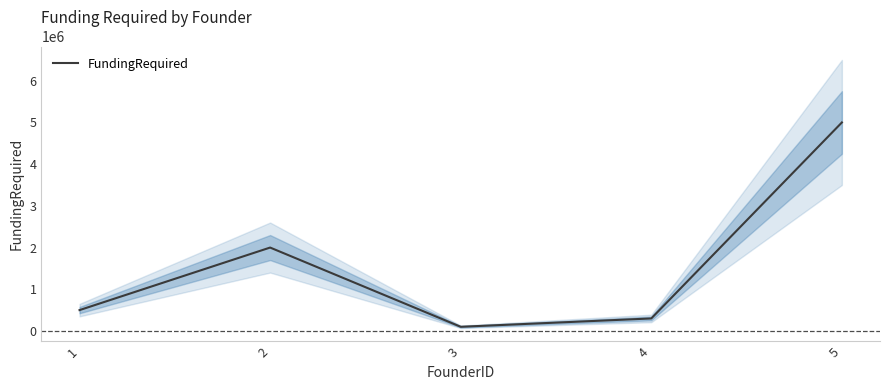

True or false: the data shows 100000 at 3.

True